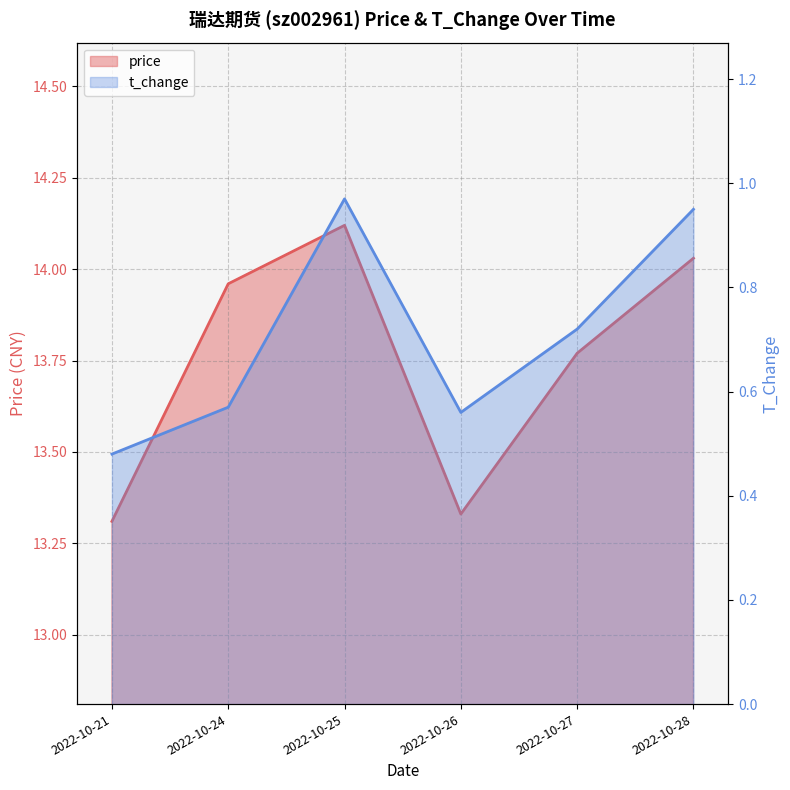

True or false: t_change and price intersect in this chart.

False